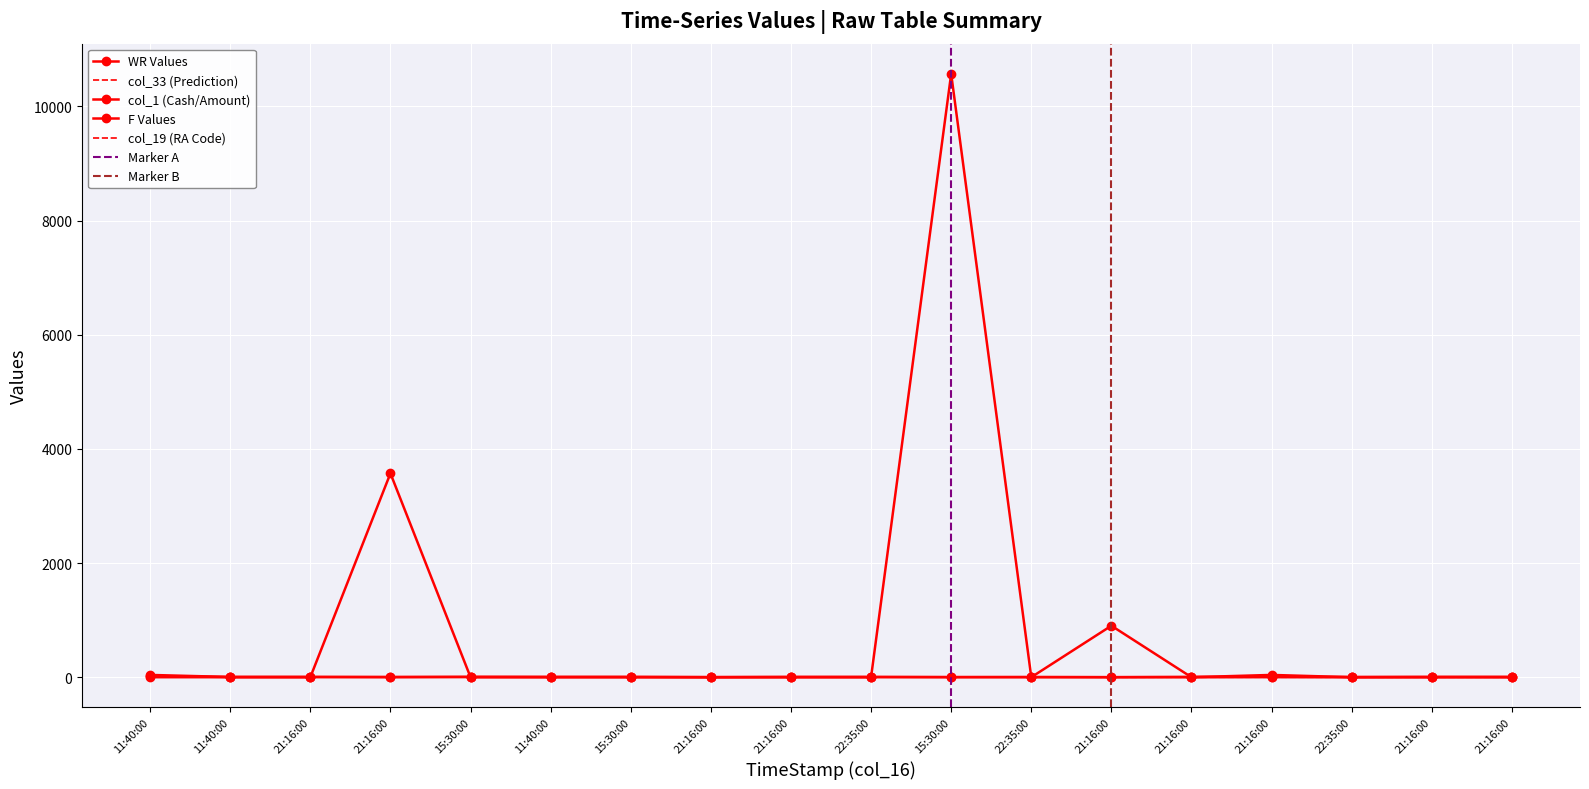

What is the average value of the WR series?

5